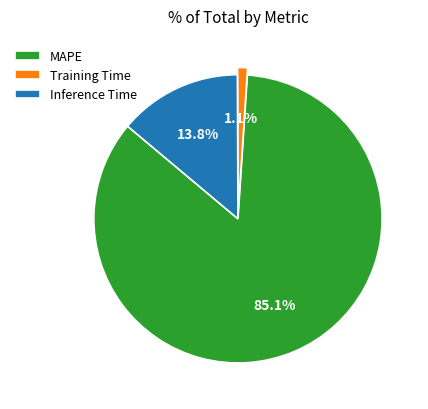

Is it true that Inference Time is 14% of the pie?

True